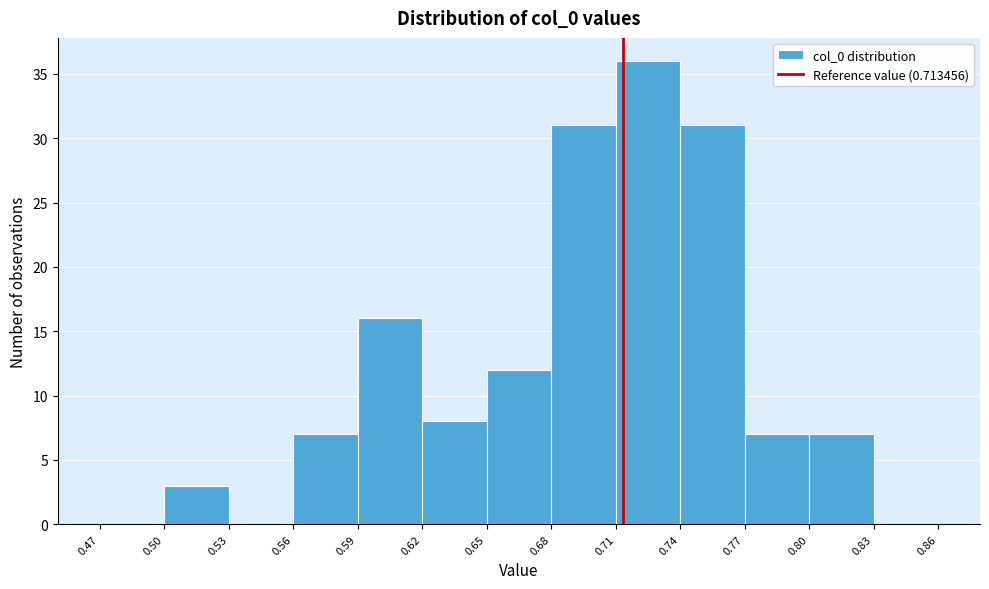

Over which range of the x-axis is the bar tallest?

0.71 to 0.74